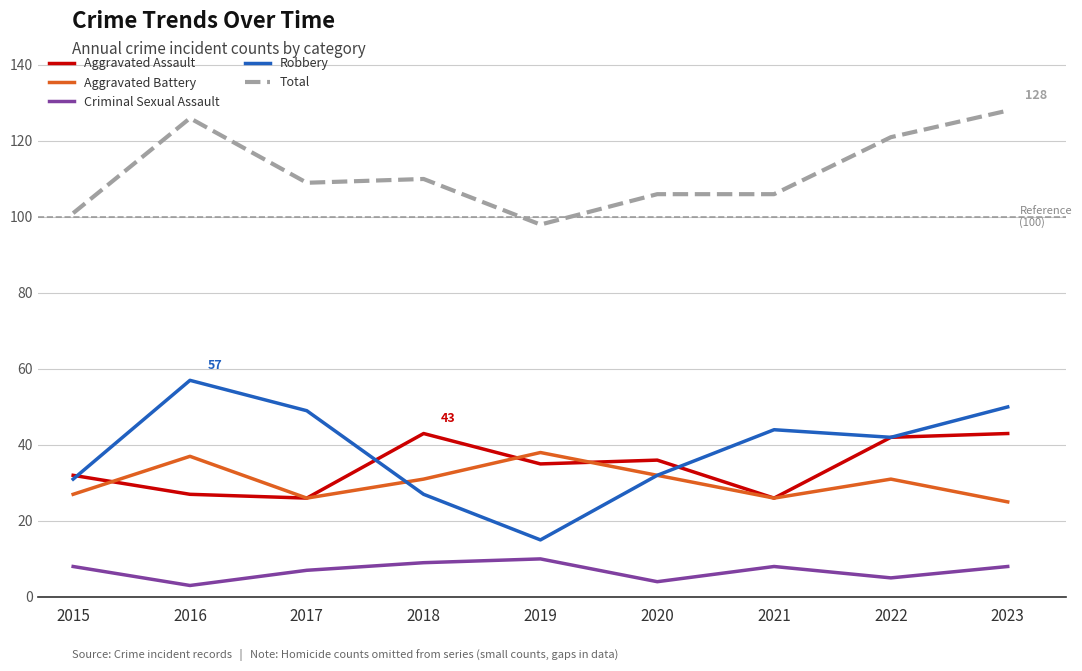

What is the highest value of the Aggravated Assault series?

43